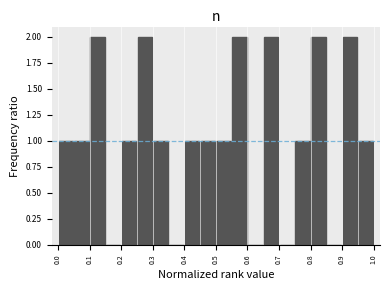

Reading left to right, list every bar in this chart as the range it spans on the x-axis followed by its height. The values are not printed on the chart, so give them approximately, as read against the axis.

0.00 to 0.05: 1
0.05 to 0.10: 1
0.10 to 0.15: 2
0.15 to 0.20: 0
0.20 to 0.25: 1
0.25 to 0.30: 2
0.30 to 0.35: 1
0.35 to 0.40: 0
0.40 to 0.45: 1
0.45 to 0.50: 1
0.50 to 0.55: 1
0.55 to 0.60: 2
0.60 to 0.65: 0
0.65 to 0.70: 2
0.70 to 0.75: 0
0.75 to 0.80: 1
0.80 to 0.85: 2
0.85 to 0.90: 0
0.90 to 0.95: 2
0.95 to 1.00: 1